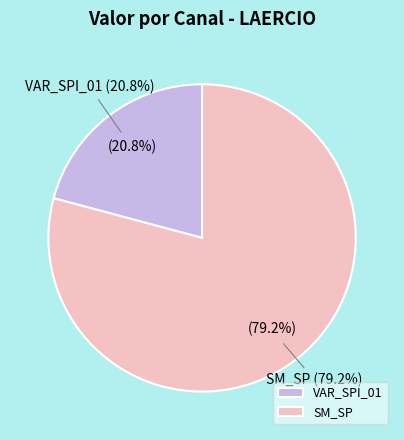

Between SM_SP and SM_SP, which is larger?

SM_SP